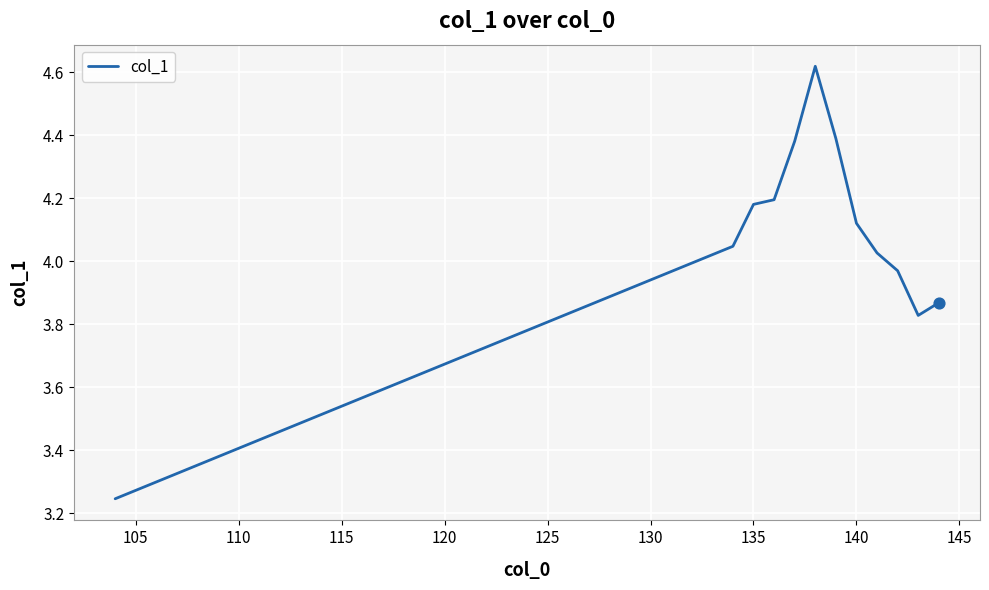

What is the difference between the maximum and minimum values?

1.4